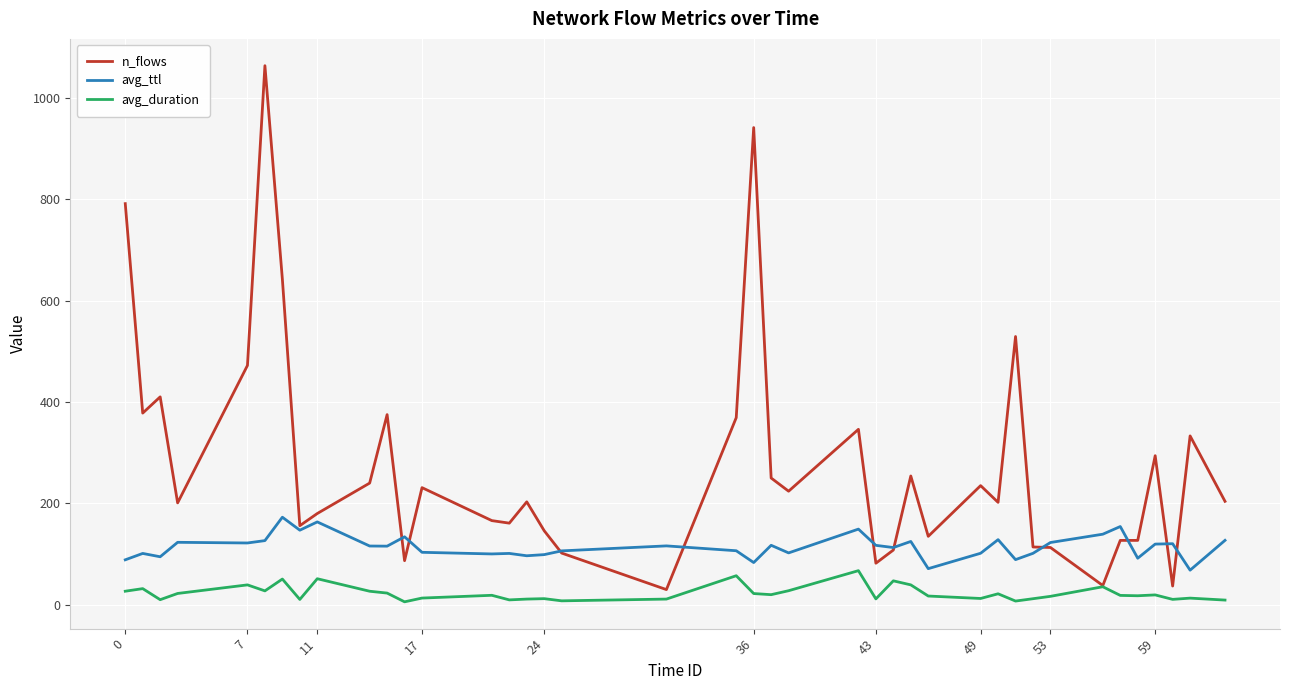

Which series has the largest total across all categories?

n_flows